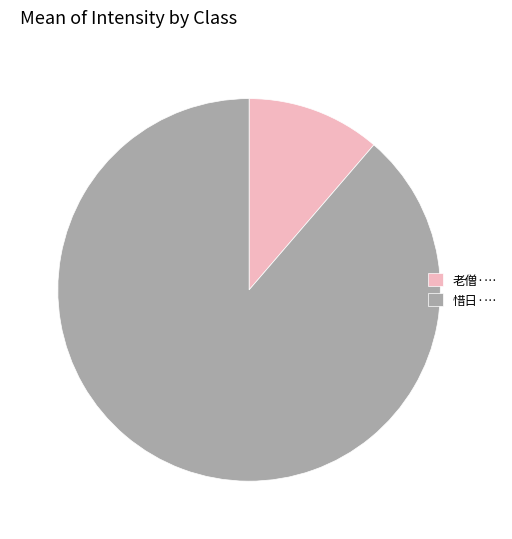

Is the sum of 老僧·… and 惜日·… greater than half?

Yes